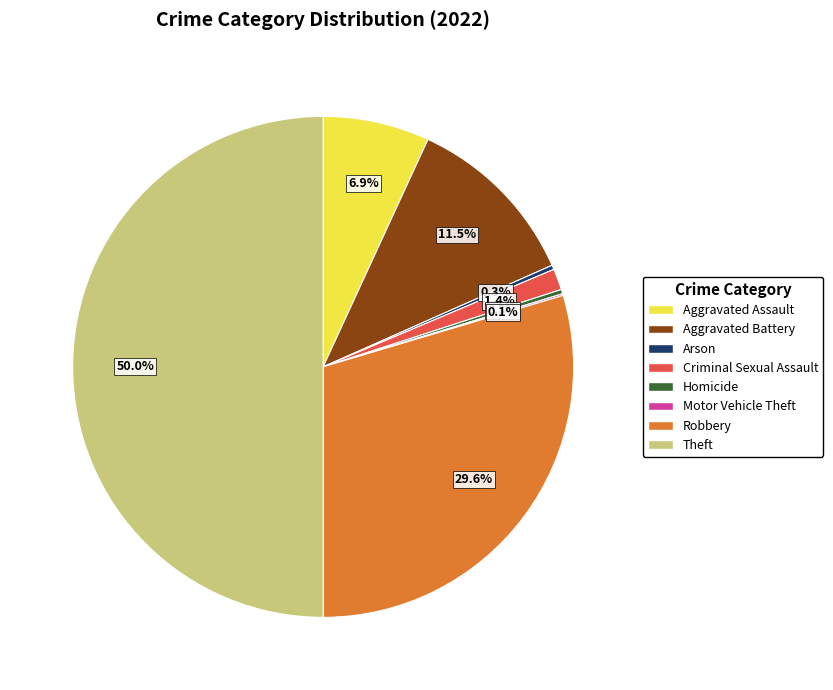

Is there any slice that represents more than half of the pie?

No